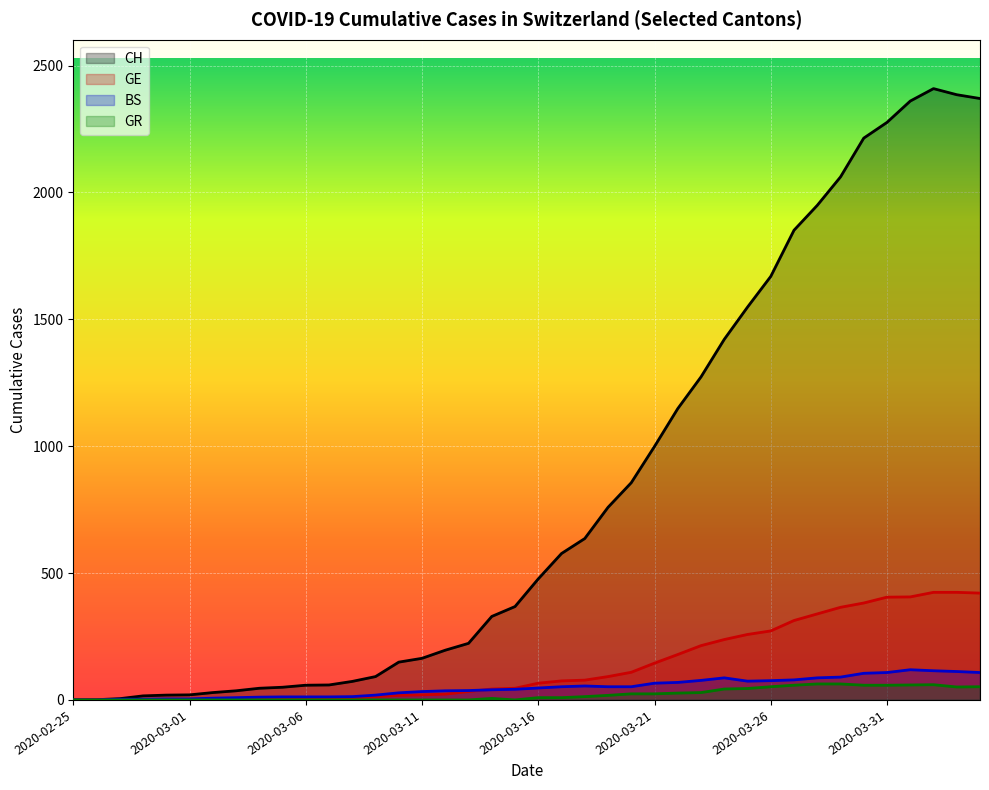

What is the difference between the maximum and minimum values in the GE series?

424